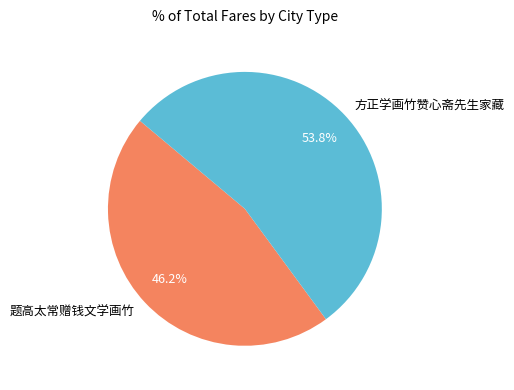

Is 方正学画竹赞心斋先生家藏 the majority of the pie?

Yes